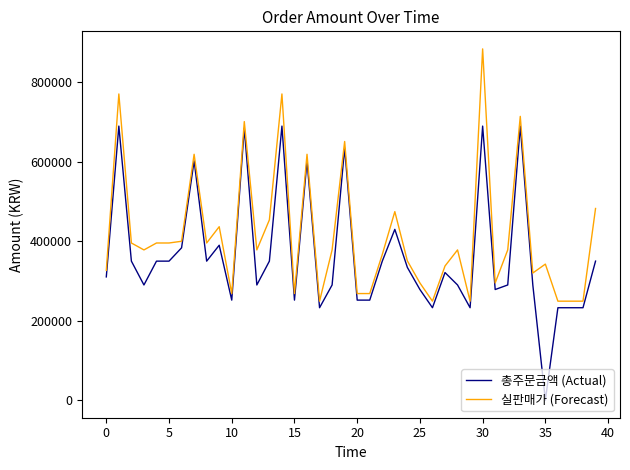

What is the highest value of the 총주문금액 (Actual) series?

690000.0